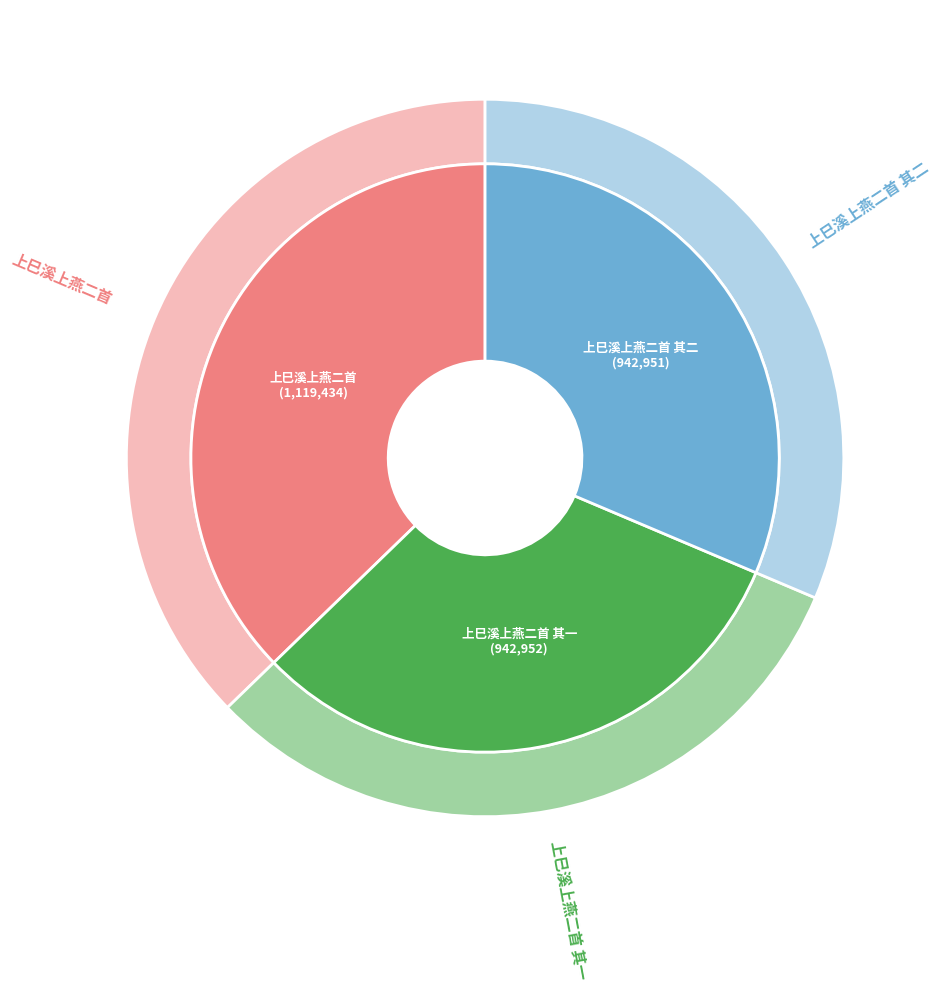

To the nearest percent, what is the combined percentage of 上巳溪上燕二首 其二 and 上巳溪上燕二首 其一?

63%